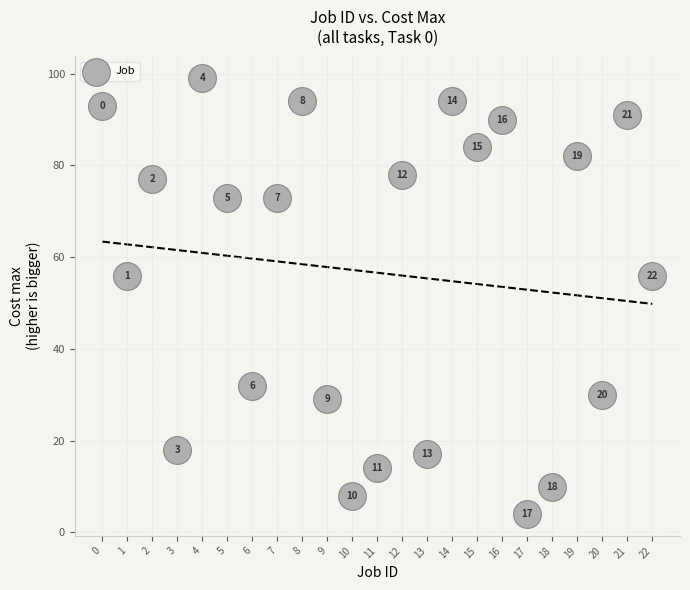

What Y value in the scatter plot is closest to 51?

56